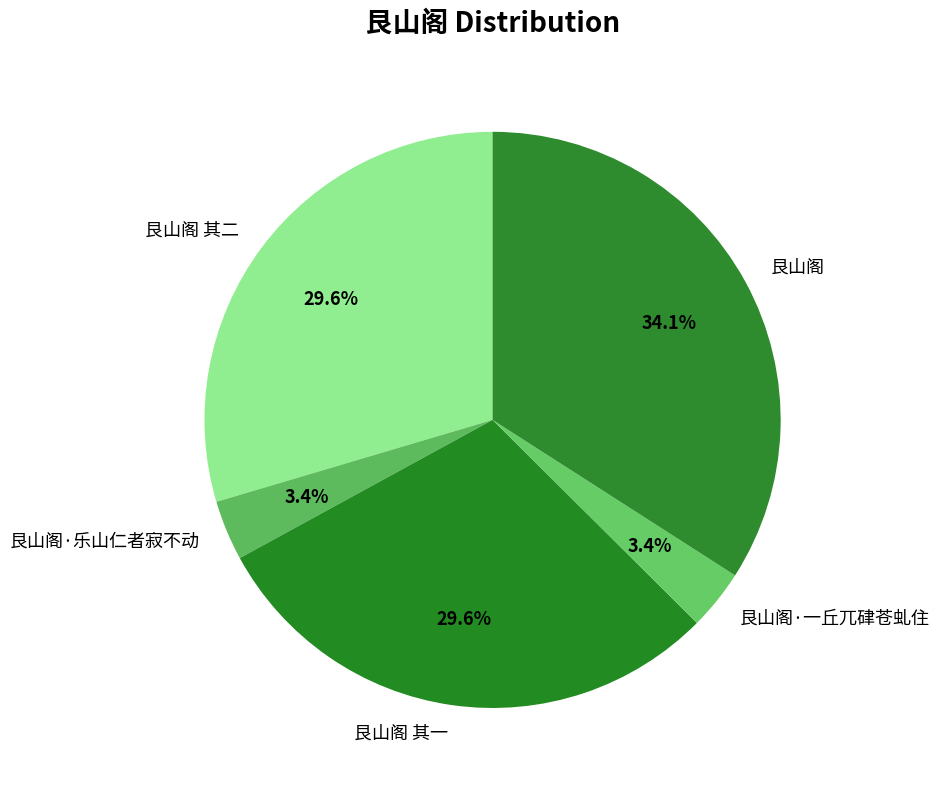

To the nearest percent, what is the average slice percentage?

20%